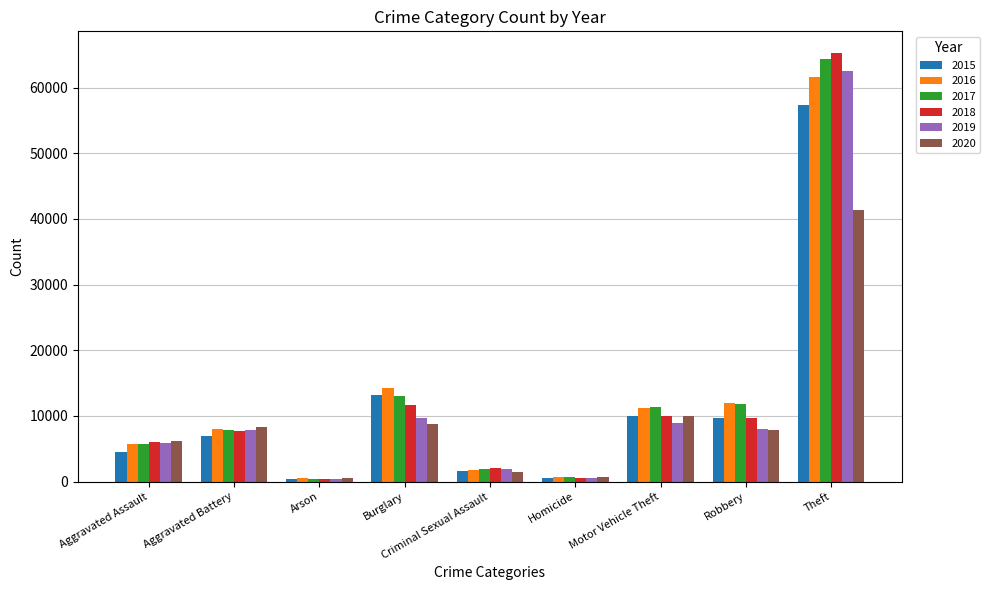

Between Burglary and Theft, which series saw the biggest shift?

2018